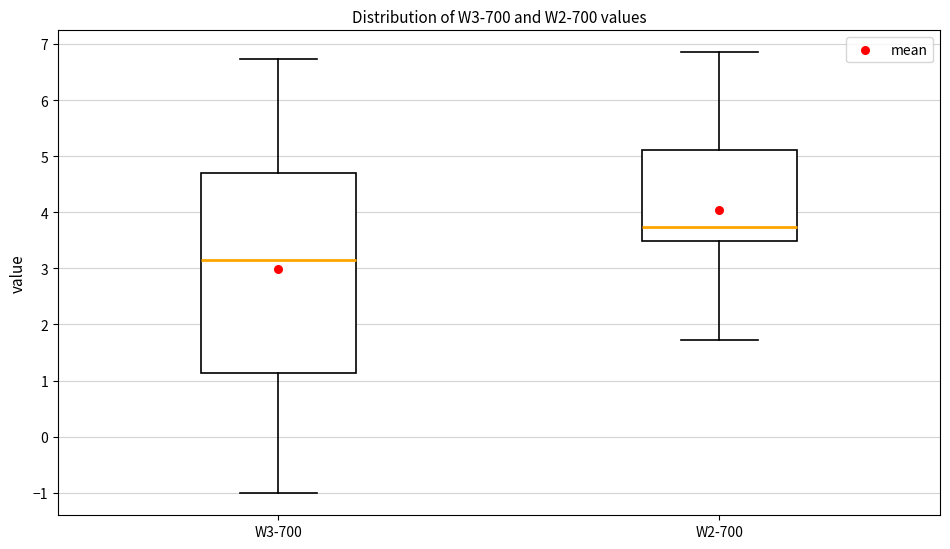

Reading left to right, transcribe this box plot: for each box, give where its median line is, the range the box spans, and where its two whiskers end, as read against the y-axis. The values are not printed on the chart, so give them approximately, as read against the axis.

W3-700: median 3.2, box 1.1 to 4.7, whiskers -1.0 to 6.7
W2-700: median 3.7, box 3.5 to 5.1, whiskers 1.7 to 6.9